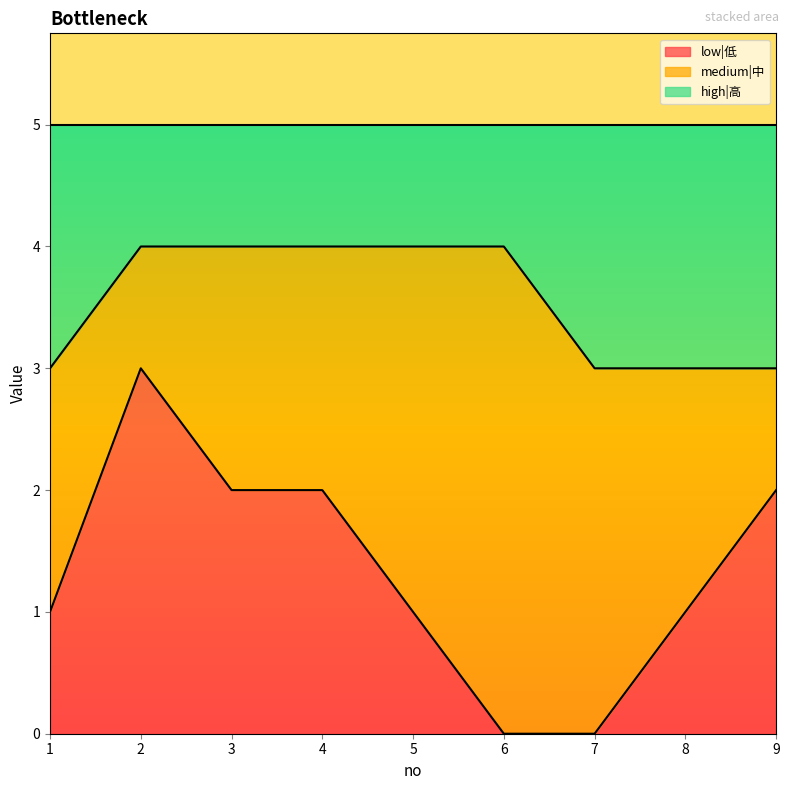

True or false: low|低 has a value of 1 at 3.

False